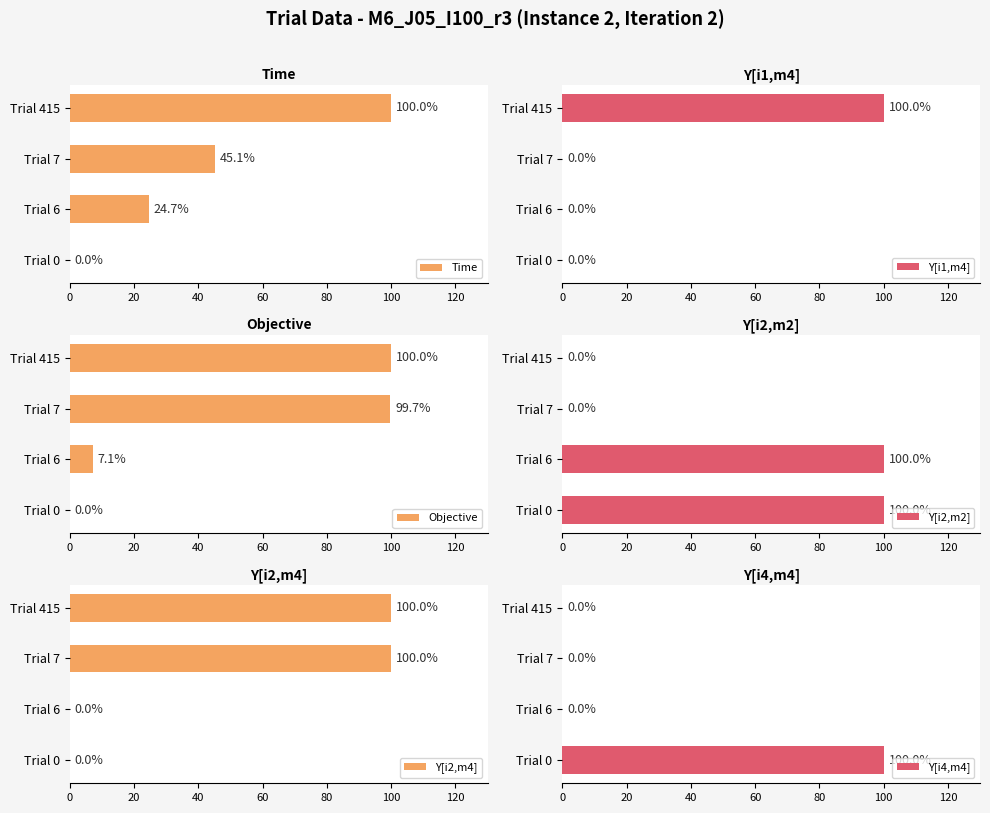

What is the maximum value for Y[i2,m4]?

100